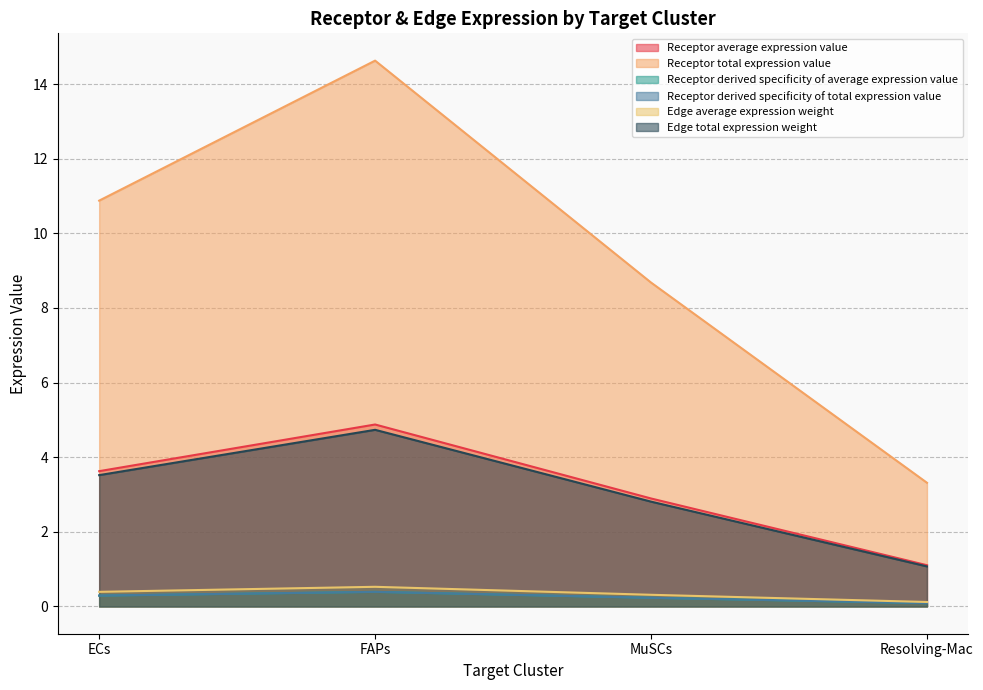

Where is the first local maximum for Receptor derived specificity of total expression value?

FAPs